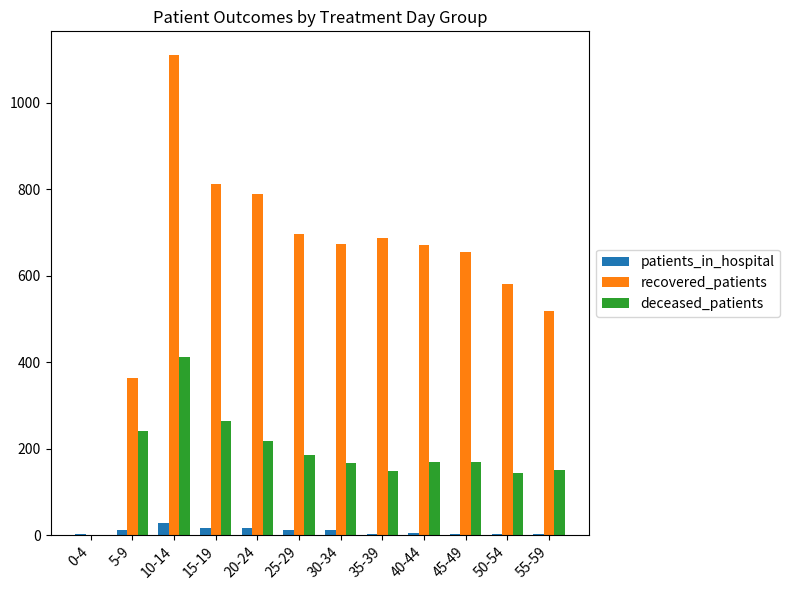

At which label does deceased_patients first exceed 170?

5-9